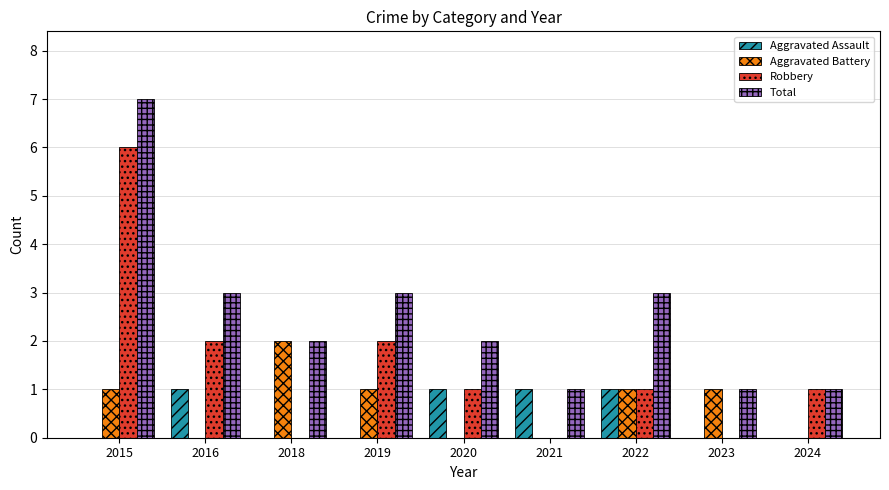

What is the total value across all series at 2022?

6